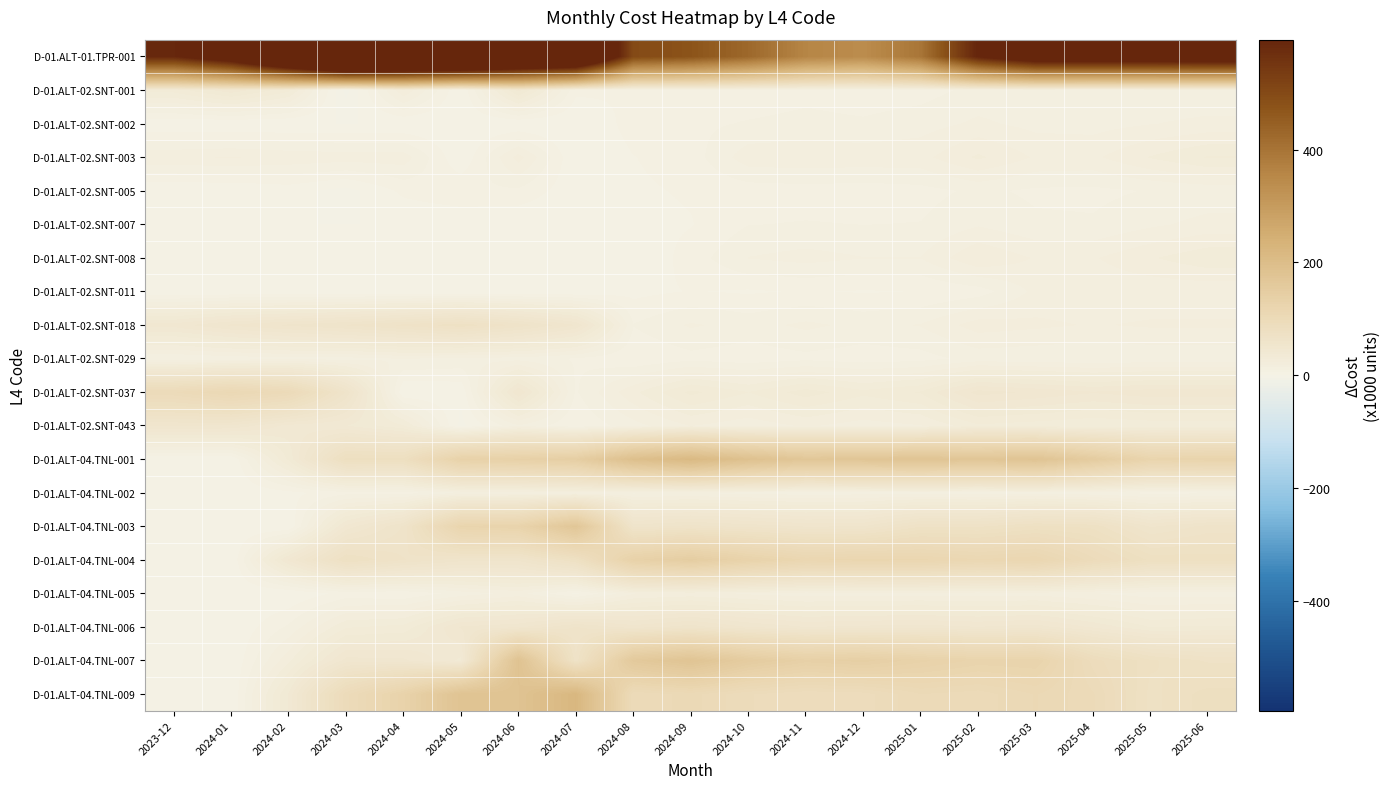

What is the smallest value displayed?

-6.3